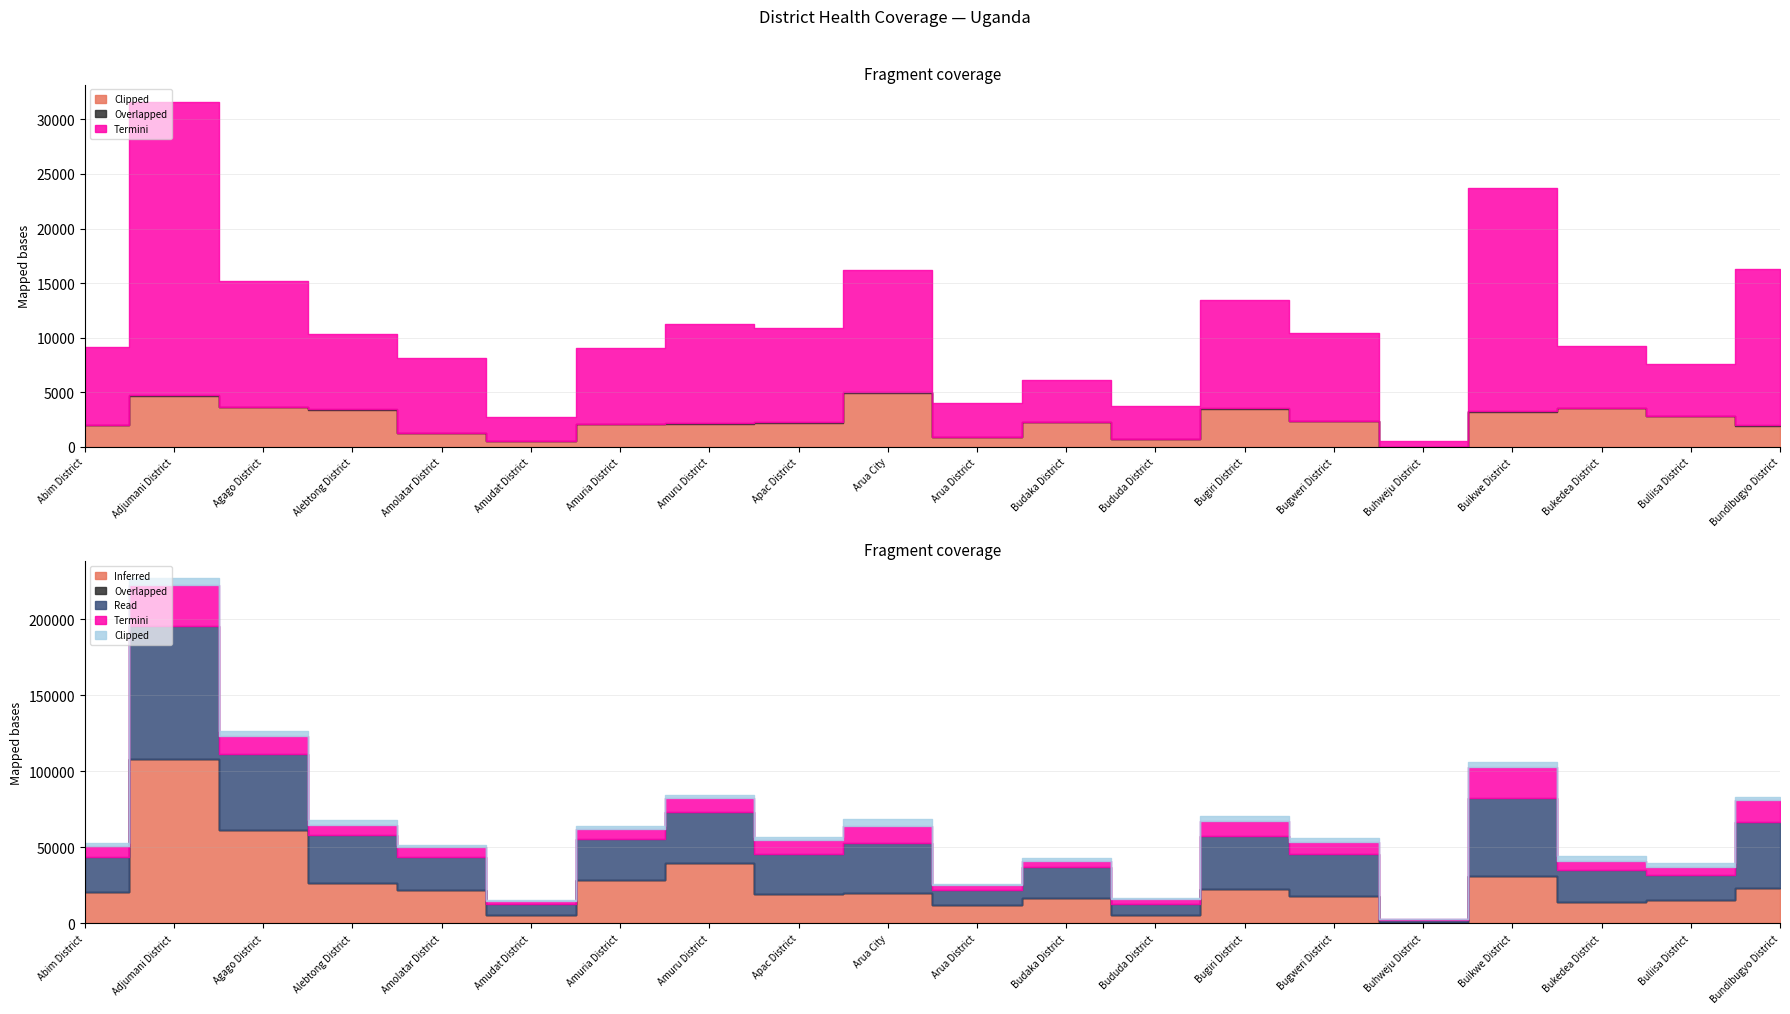

What is the difference between the highest and lowest values at Budaka District?

20324